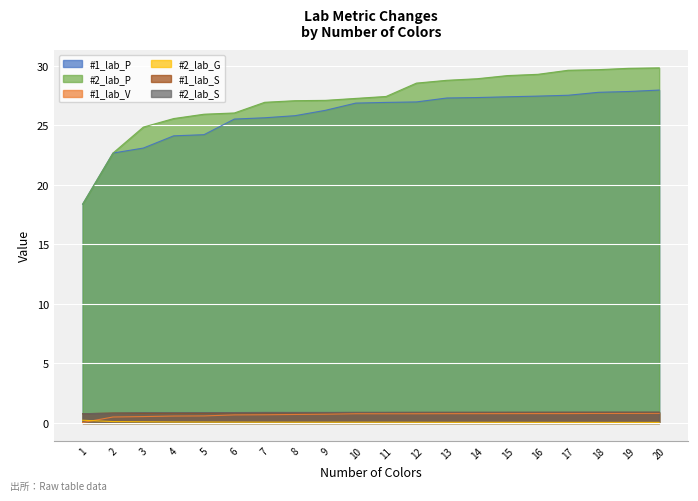

What is the lowest value of the #2_lab_S series?

0.8